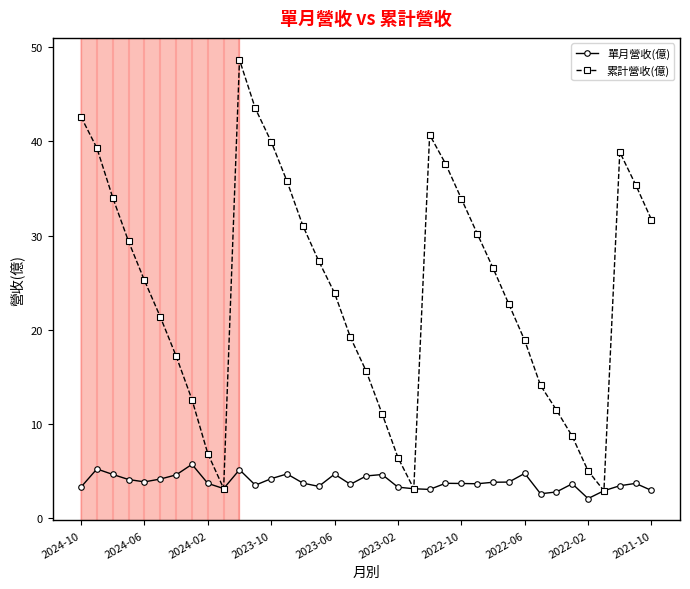

What is the value of the 累計營收(億) point at the 32nd from the left?

8.7